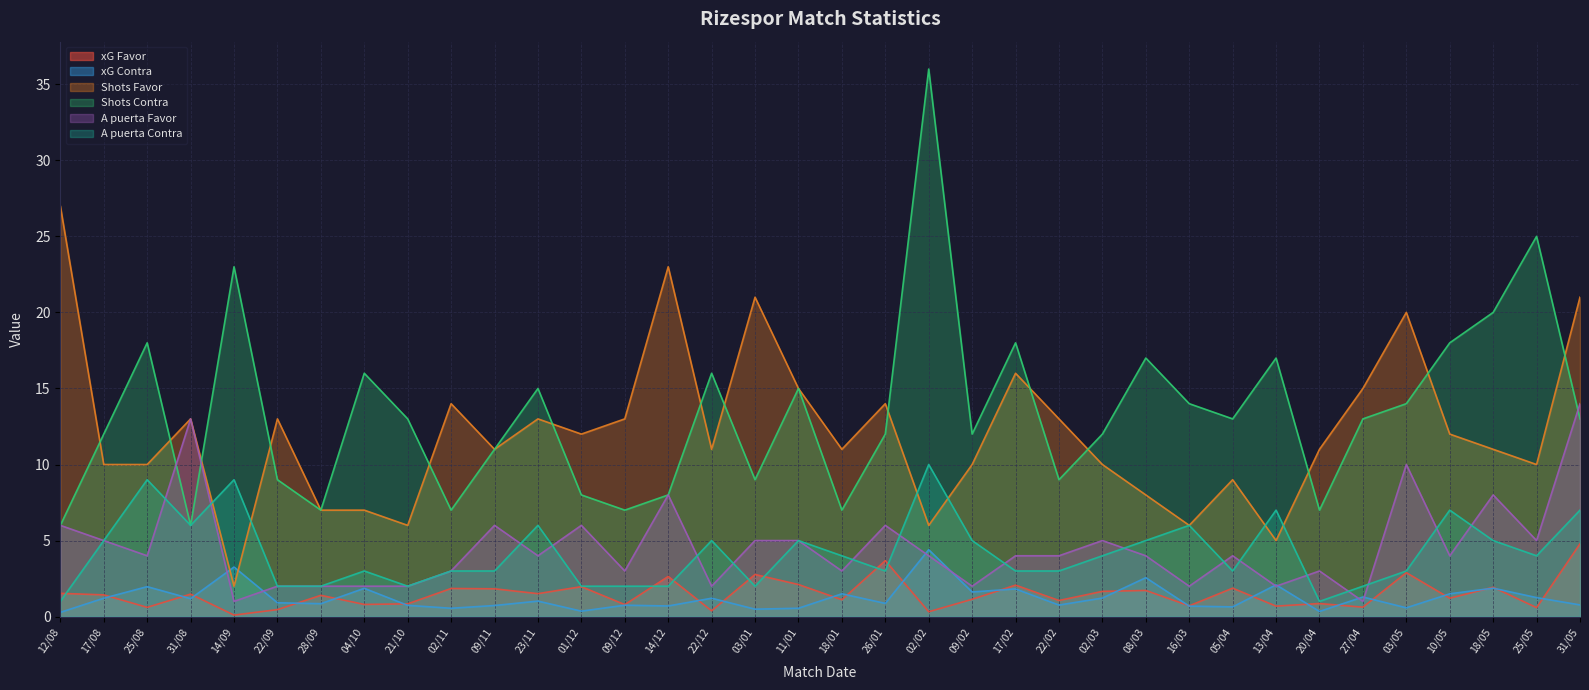

True or false: Shots Favor has a value of 7.0 at 28/09.

True